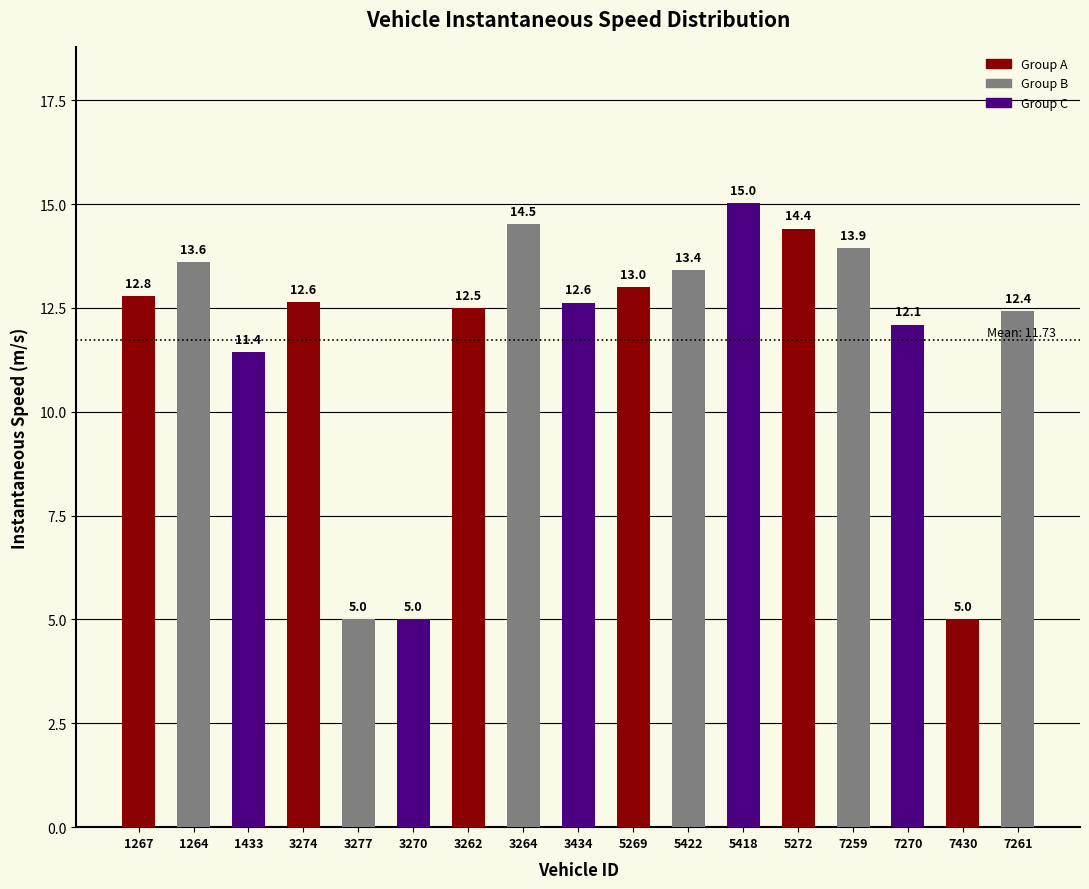

The chart shows a value of 12.8 at 1267. True or false?

True